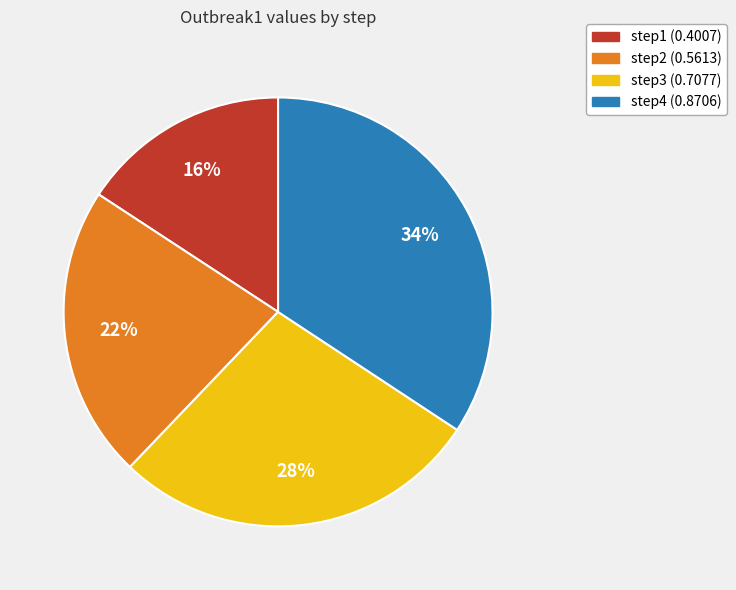

Rank the categories by value from lowest to highest.

step1, step2, step3, step4